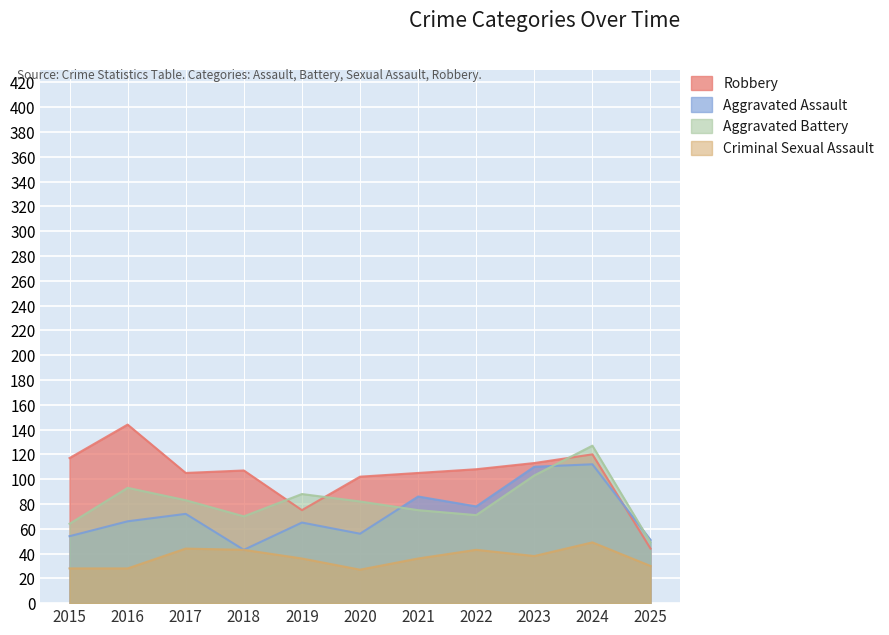

Rank the series at 2015 from lowest to highest value.

Criminal Sexual Assault, Aggravated Assault, Aggravated Battery, Robbery